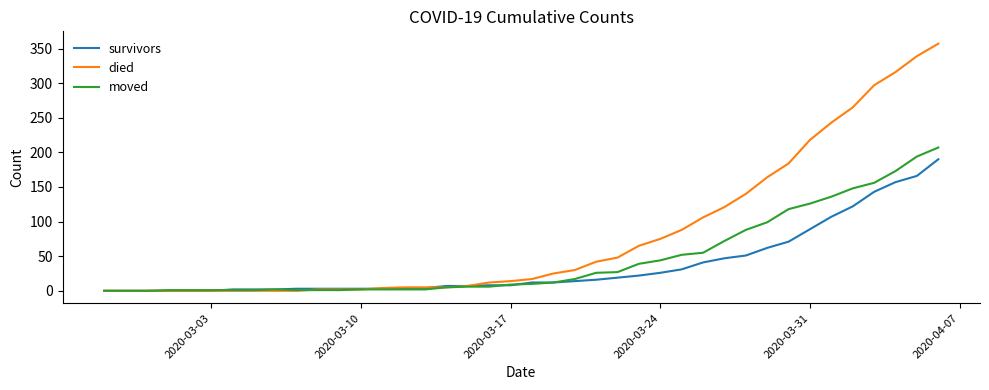

What is the maximum value for moved?

207